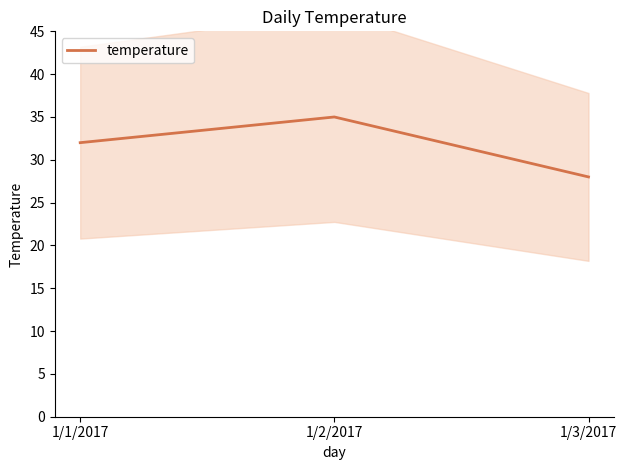

Approximately how many times larger is the value at 1/1/2017 compared to 1/2/2017?

0.9